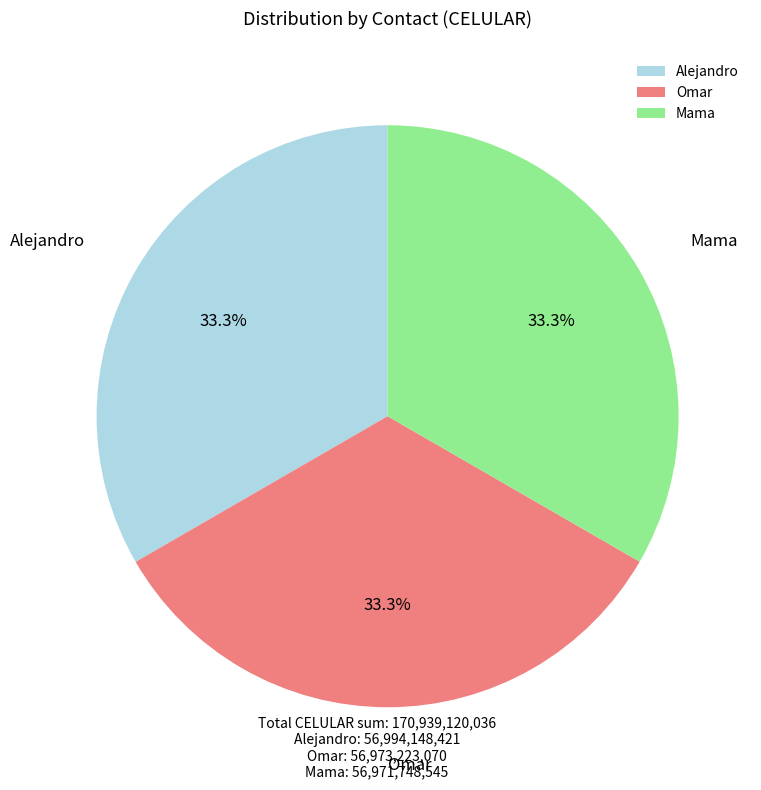

Is there a majority slice in this chart?

No